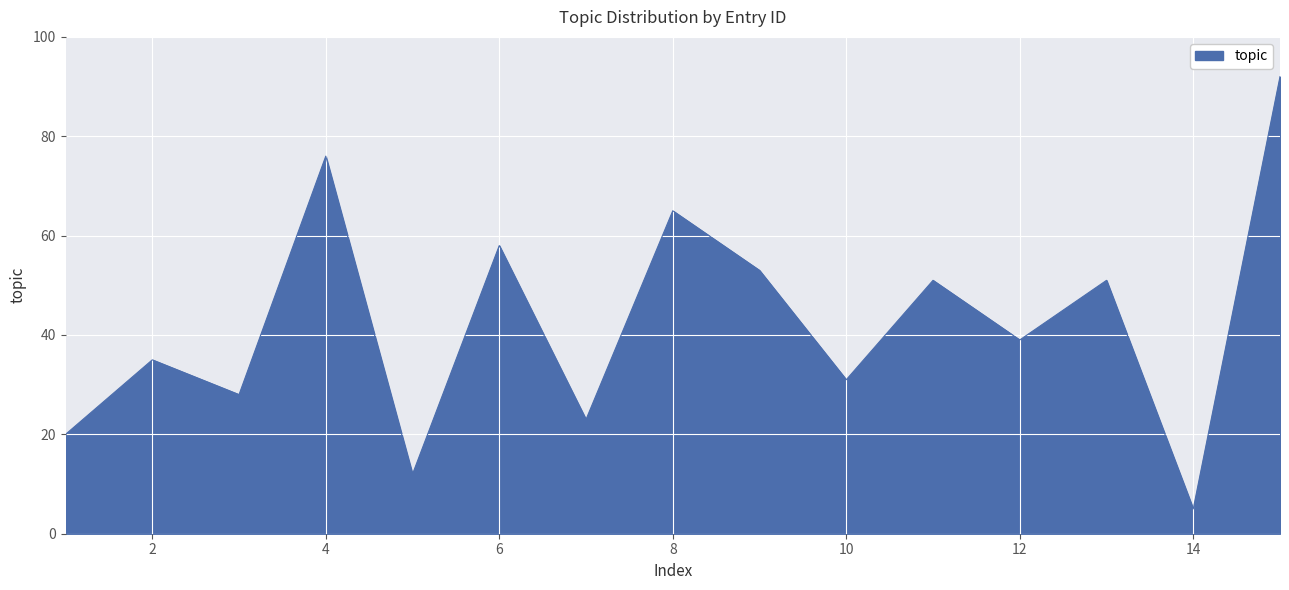

What is the difference between the maximum and minimum values?

87